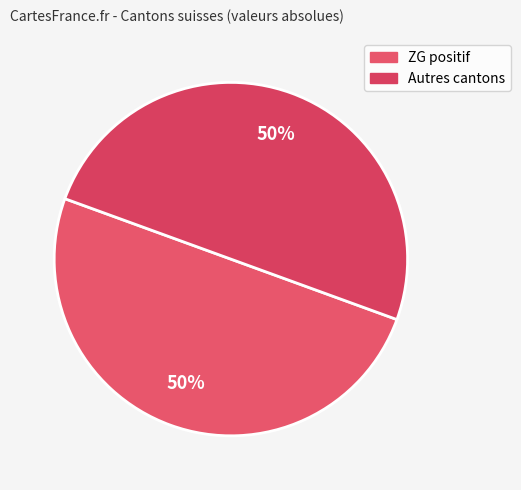

Does any single category account for the majority?

No